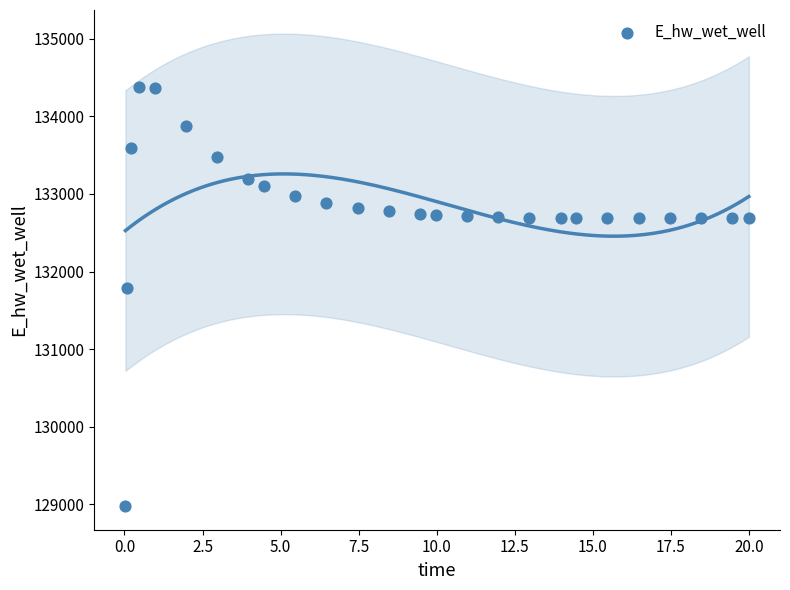

What Y value in the scatter plot is closest to 131674?

131790.9